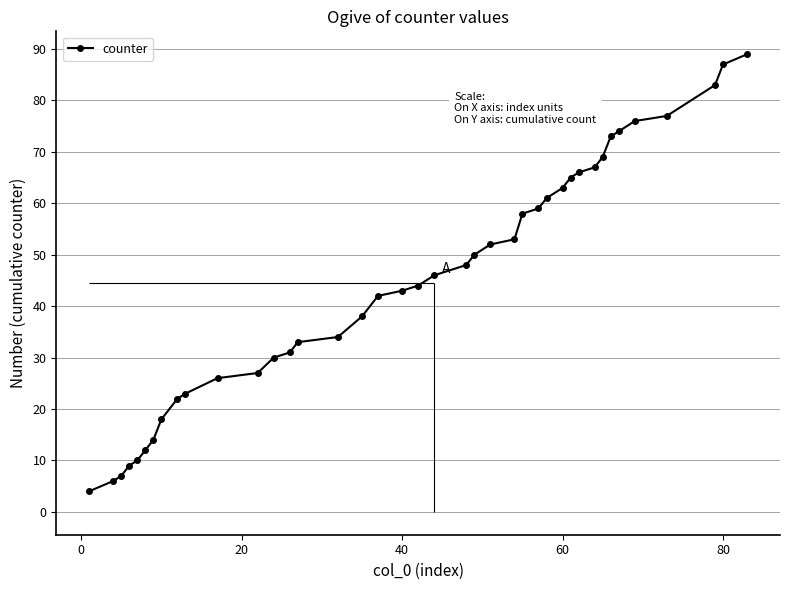

True or false: counter has a value of 87 at 80.

True